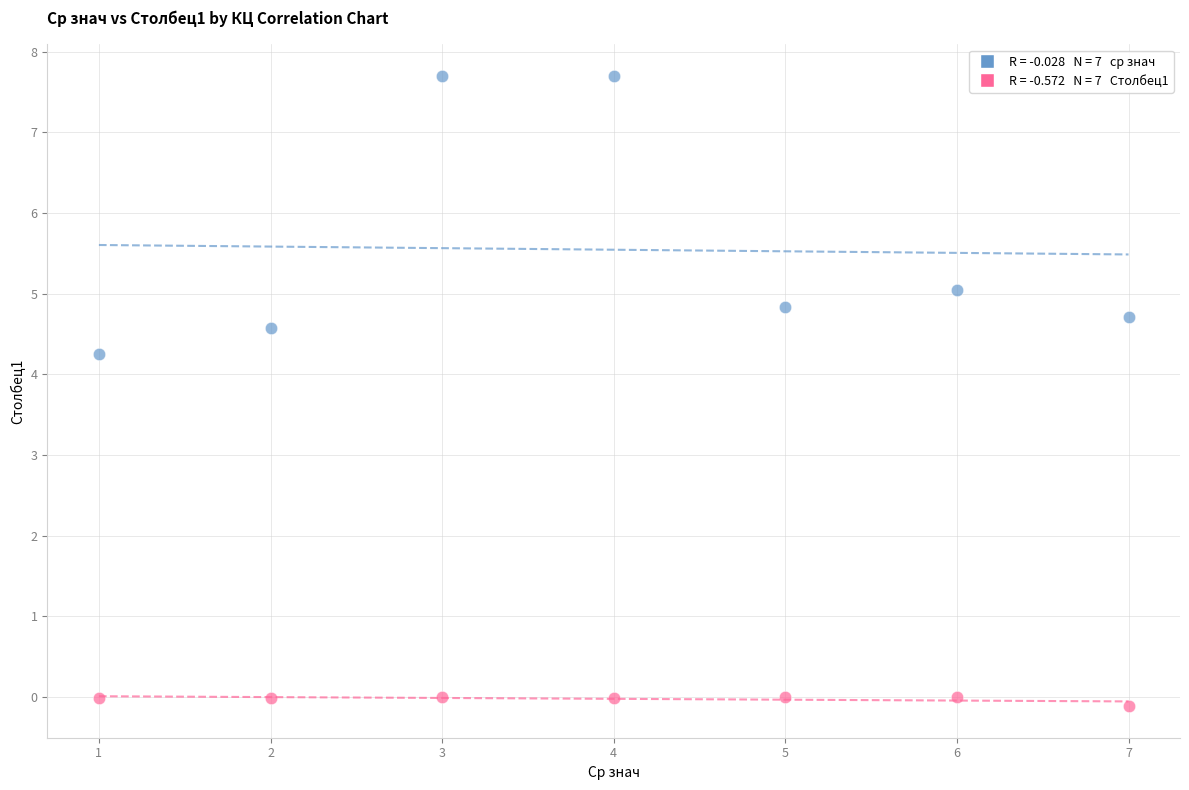

Across all data points, what is the range of Y values (max minus min)?

7.8